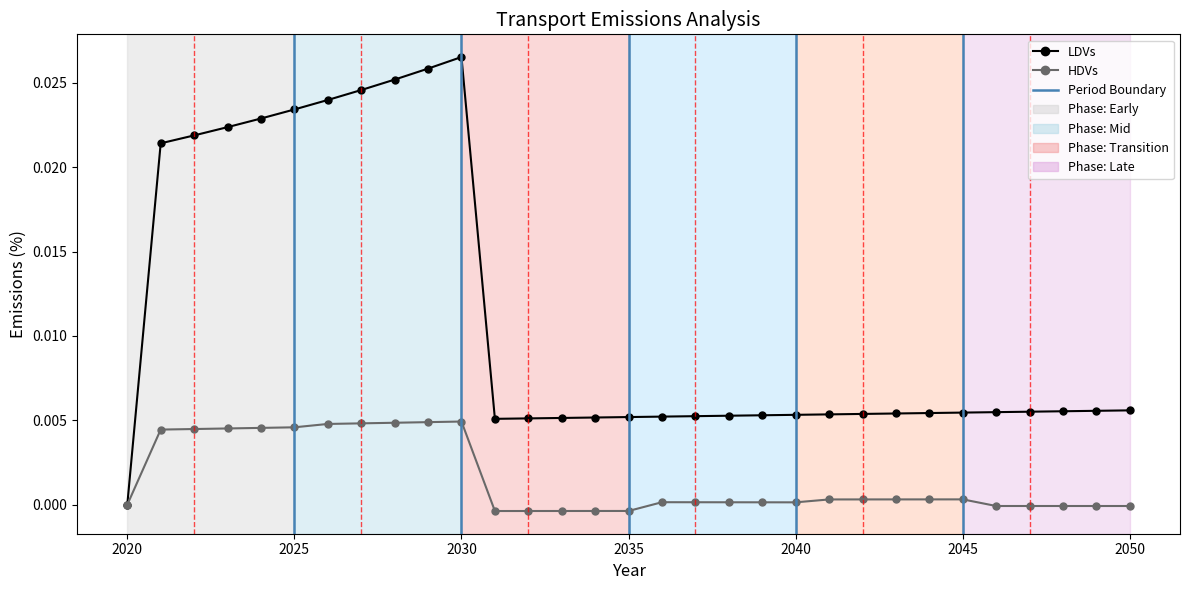

Rank the series by their maximum value, from lowest to highest.

HDVs, LDVs